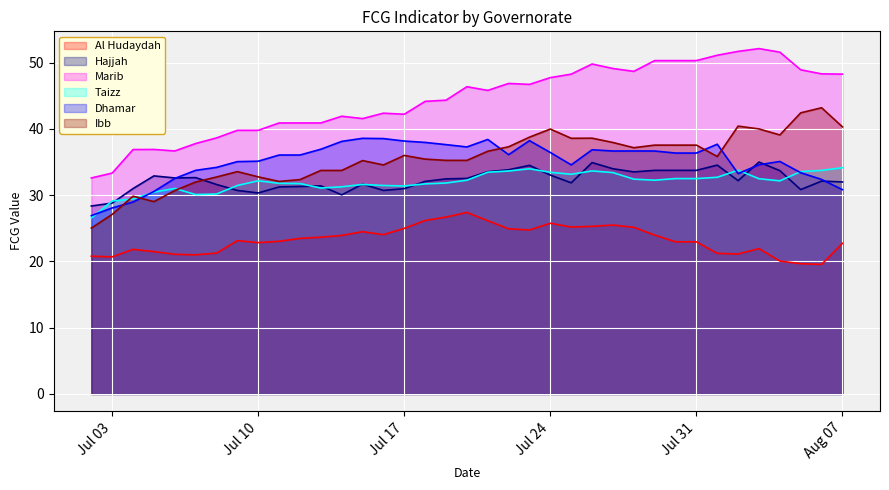

What is the value of the Ibb point at the 18th from the left?

35.3